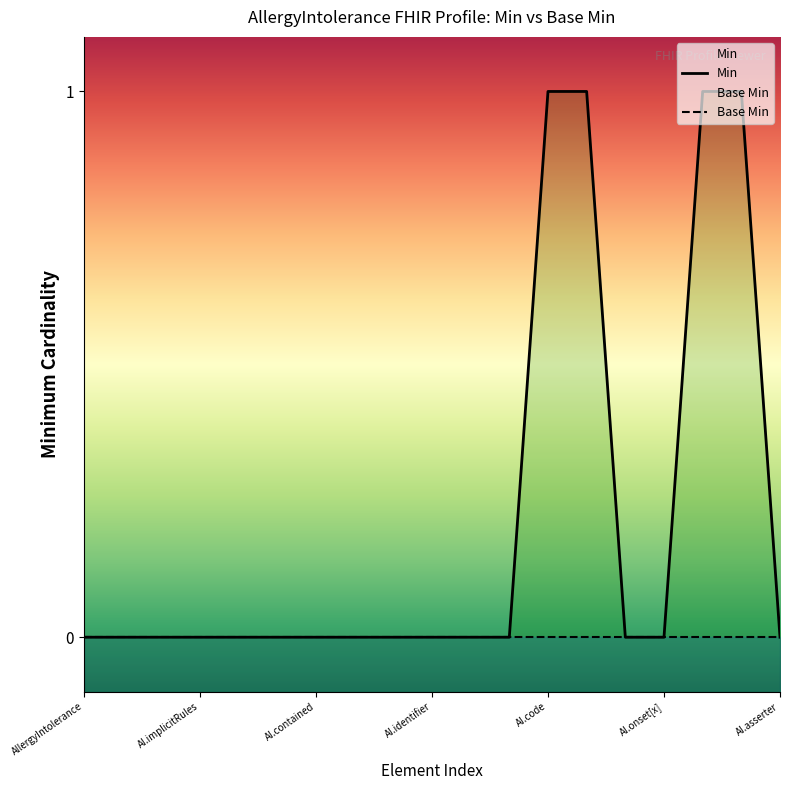

True or false: Min and Base Min cross at least once.

False